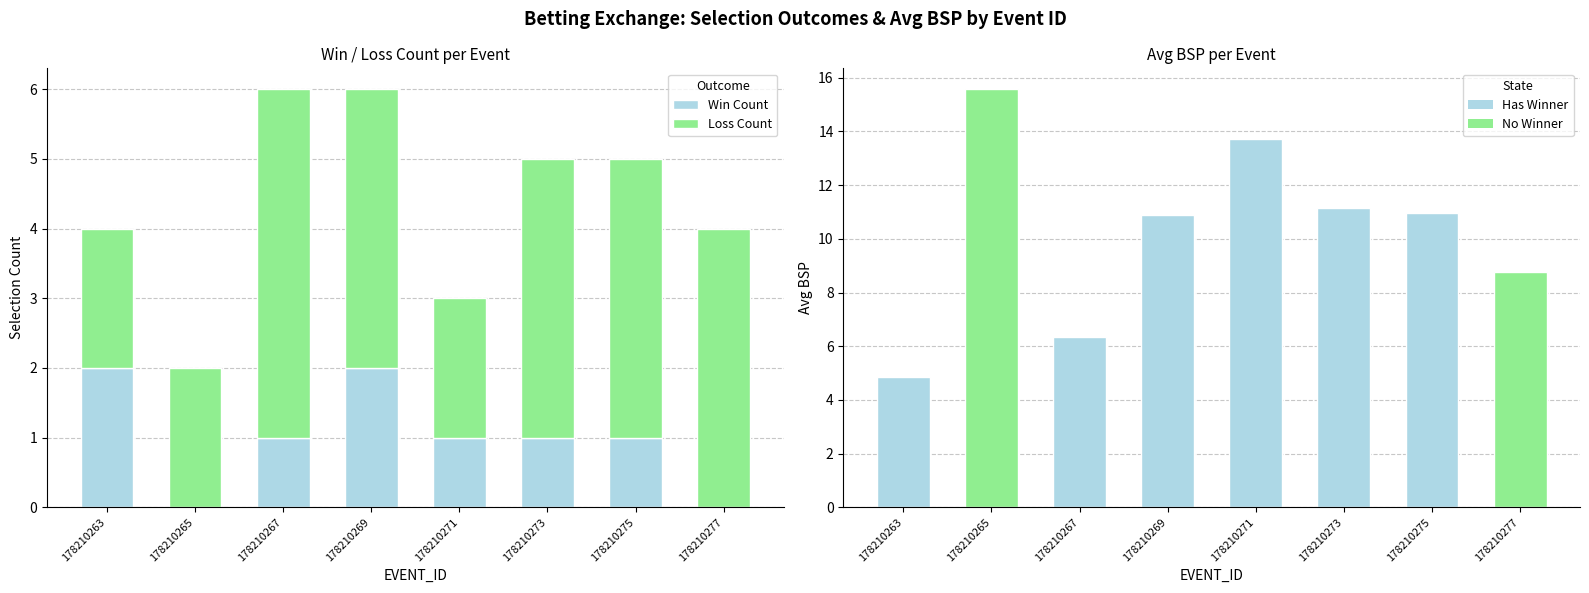

How many data points does each series have?

8